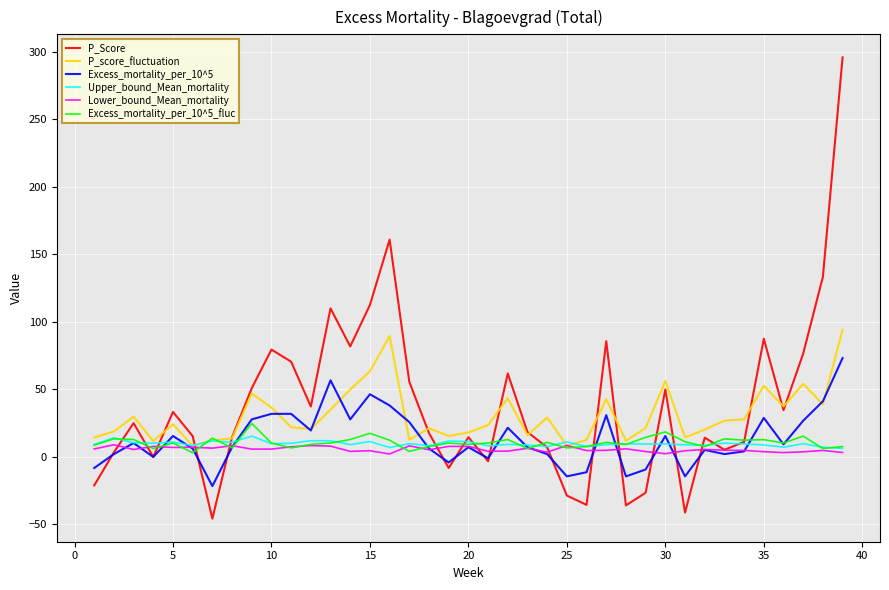

What is the maximum value shown in the chart?

295.8